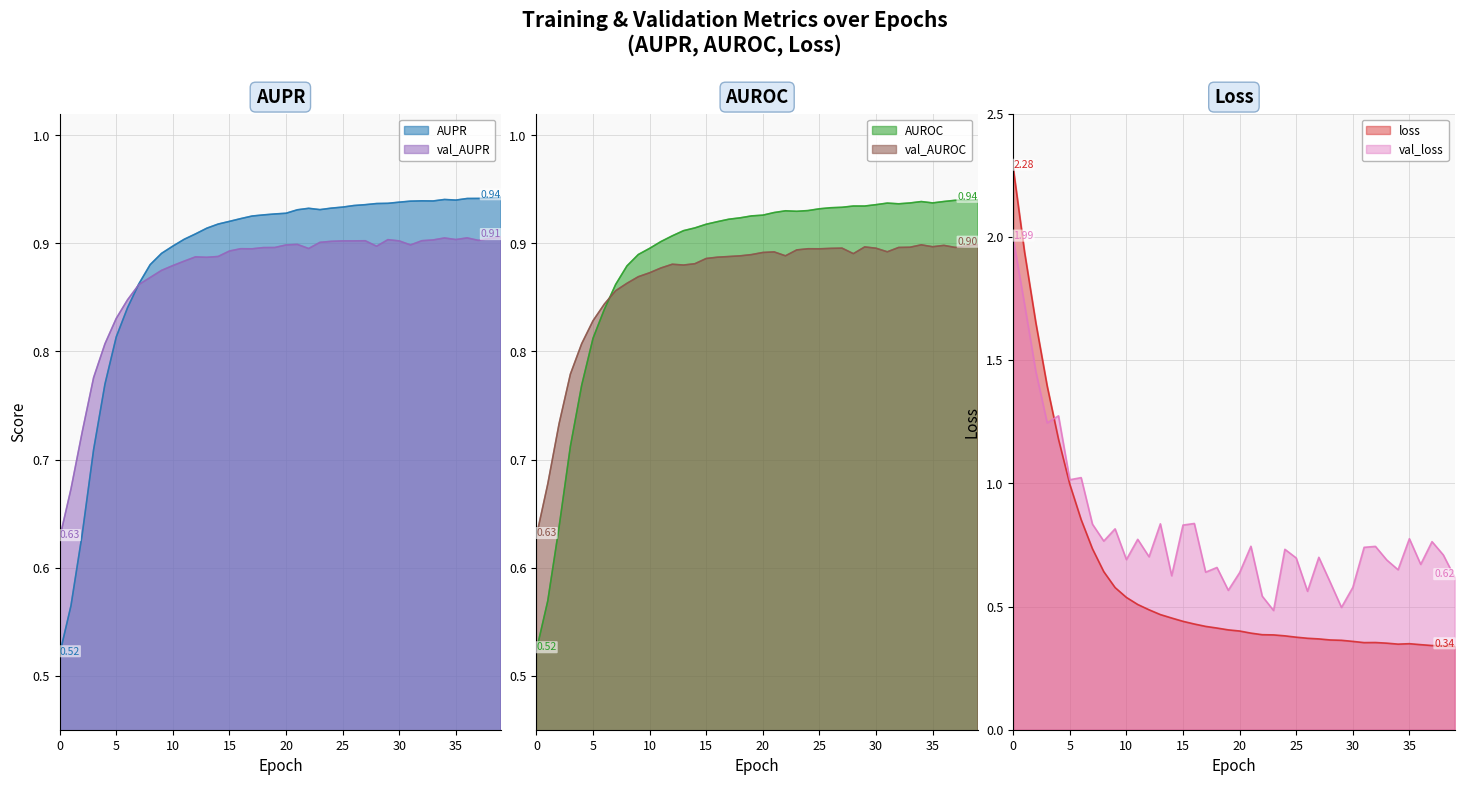

What is the label of the 22nd point from the left?

21